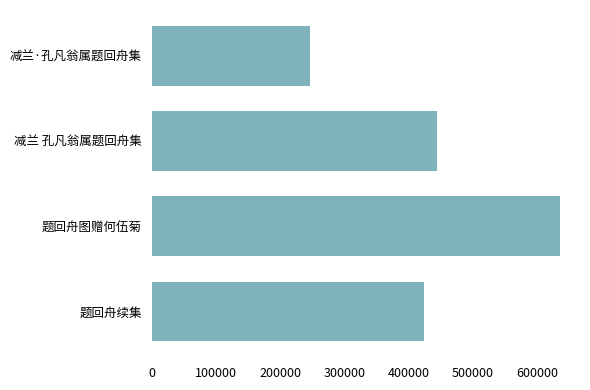

What is the sum of all values?

1750869